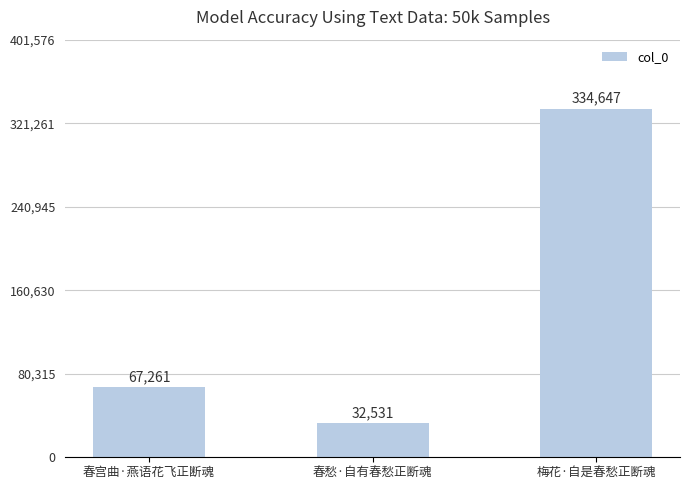

How many series are shown in this chart?

1